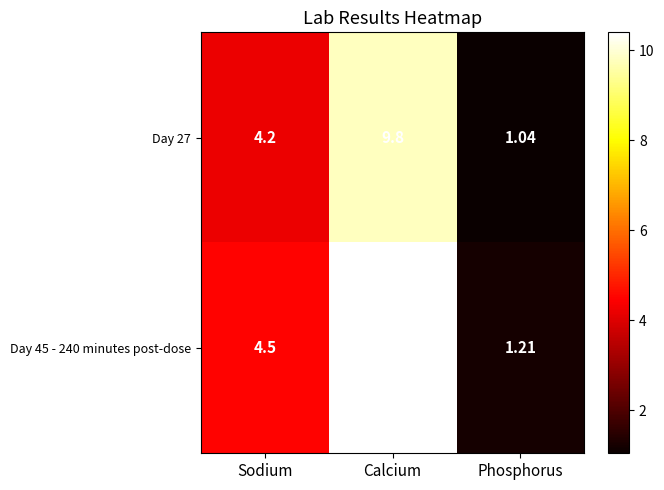

List the labels in order of Day 27 value, largest first.

Calcium, Sodium, Phosphorus